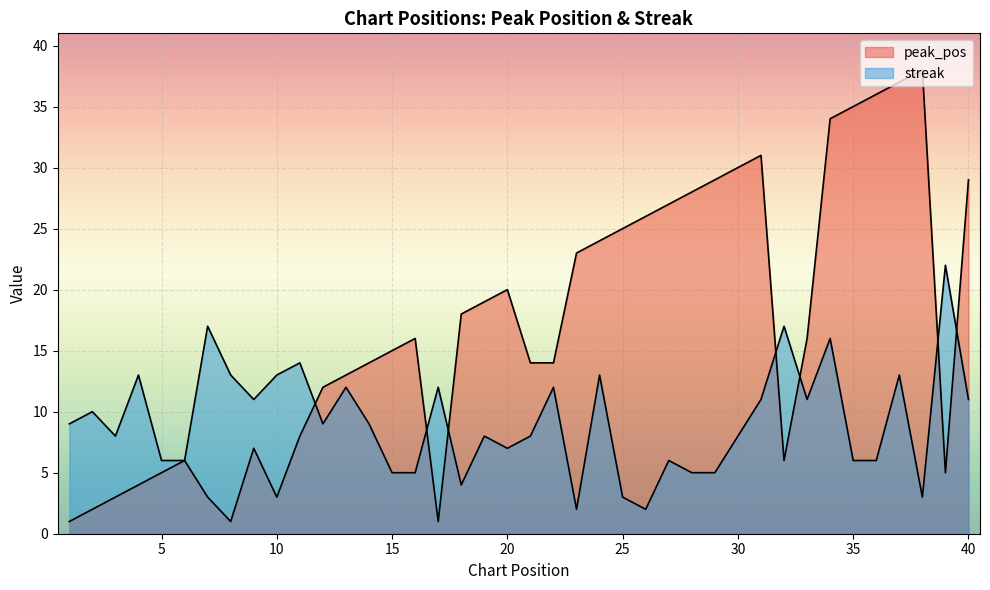

What is the total value across all series at 2?

12